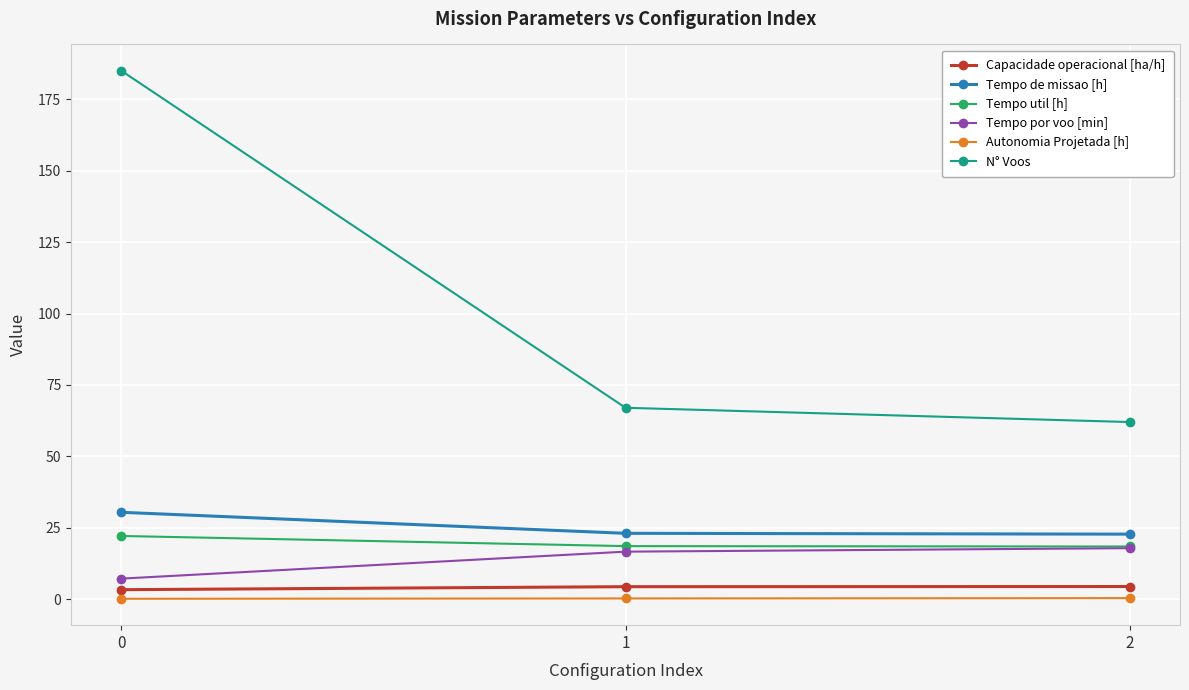

Count the number of categories in the chart.

3